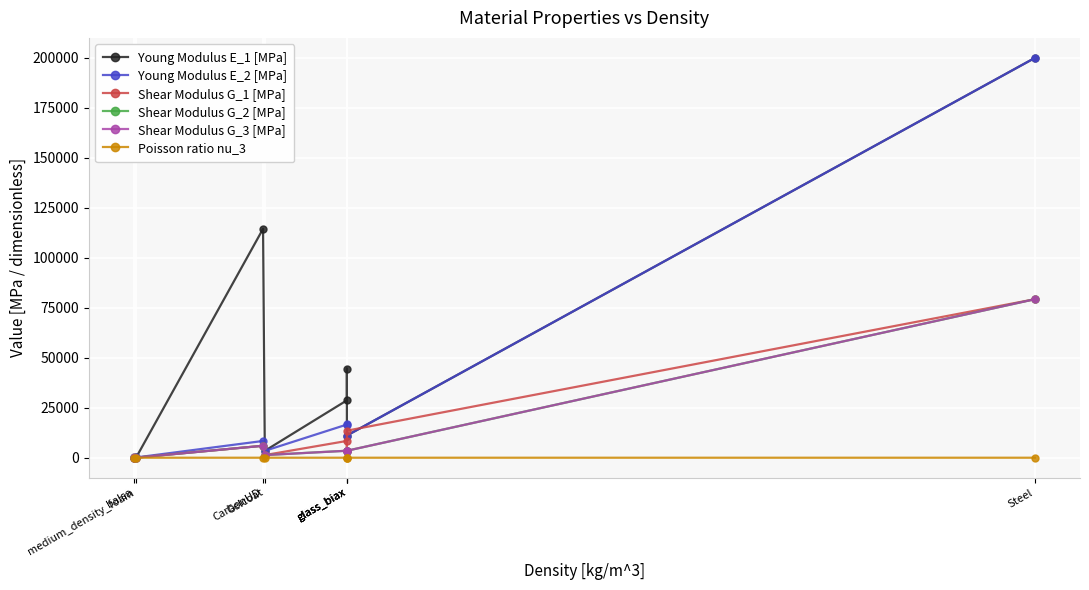

Reading left to right, what are all the values shown in this chart?

Young Modulus E_1 [MPa]: balsa=50.0	medium_density_foam=129.2	CarbonUD=114500.0	Gelcoat=3440.0	glass_biax=28700.0	glass_biax=44600.0	glass_biax=11100.0	Steel=200000.0
Young Modulus E_2 [MPa]: balsa=50.0	medium_density_foam=129.2	CarbonUD=8390.0	Gelcoat=3440.0	glass_biax=16600.0	glass_biax=17000.0	glass_biax=11100.0	Steel=200000.0
Shear Modulus G_1 [MPa]: balsa=16.7	medium_density_foam=48.9	CarbonUD=5990.0	Gelcoat=1323.0	glass_biax=8400.0	glass_biax=3270.0	glass_biax=13530.0	Steel=79300.0
Shear Modulus G_2 [MPa]: balsa=150.0	medium_density_foam=48.9	CarbonUD=5990.0	Gelcoat=1323.0	glass_biax=3490.0	glass_biax=3480.0	glass_biax=3490.0	Steel=79300.0
Shear Modulus G_3 [MPa]: balsa=150.0	medium_density_foam=48.9	CarbonUD=5990.0	Gelcoat=1323.0	glass_biax=3490.0	glass_biax=3500.0	glass_biax=3490.0	Steel=79300.0
Poisson ratio nu_3: balsa=0.0	medium_density_foam=0.3	CarbonUD=0.3	Gelcoat=0.3	glass_biax=0.2	glass_biax=0.3	glass_biax=0.1	Steel=0.3